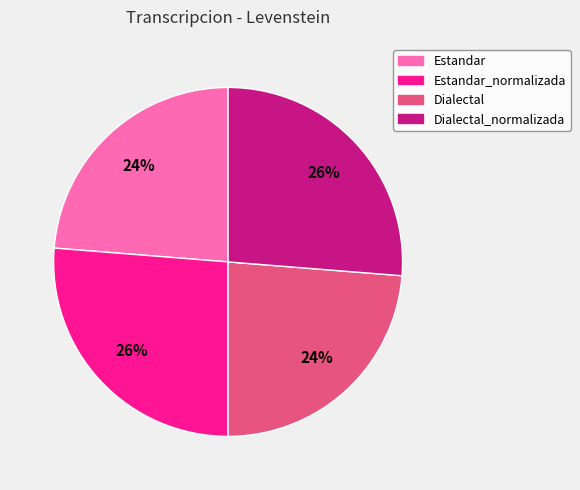

What is the ratio of the value at Estandar to the value at Dialectal_normalizada?

0.9